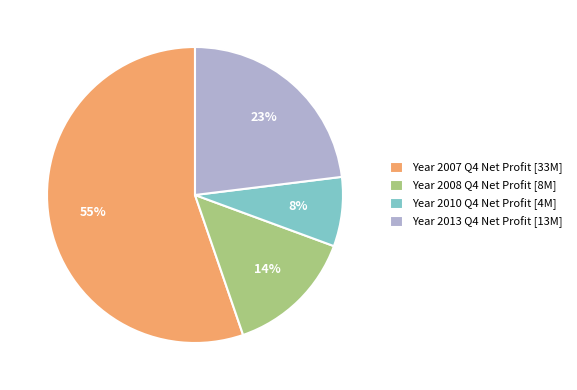

Which has a higher value, Year 2007 Q4 Net Profit [33M] or Year 2008 Q4 Net Profit [8M]?

Year 2007 Q4 Net Profit [33M]